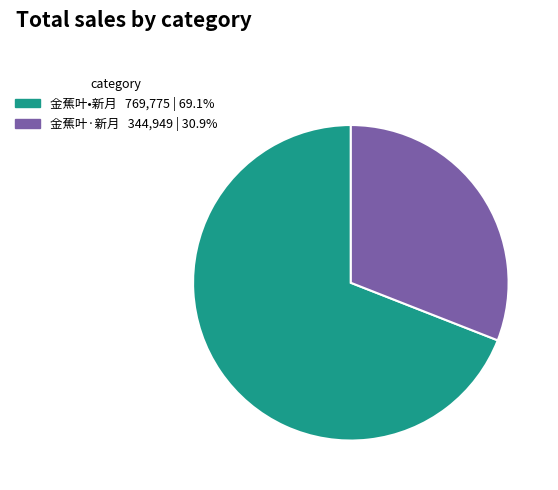

Does 金蕉叶•新月 represent more than half of the total?

Yes